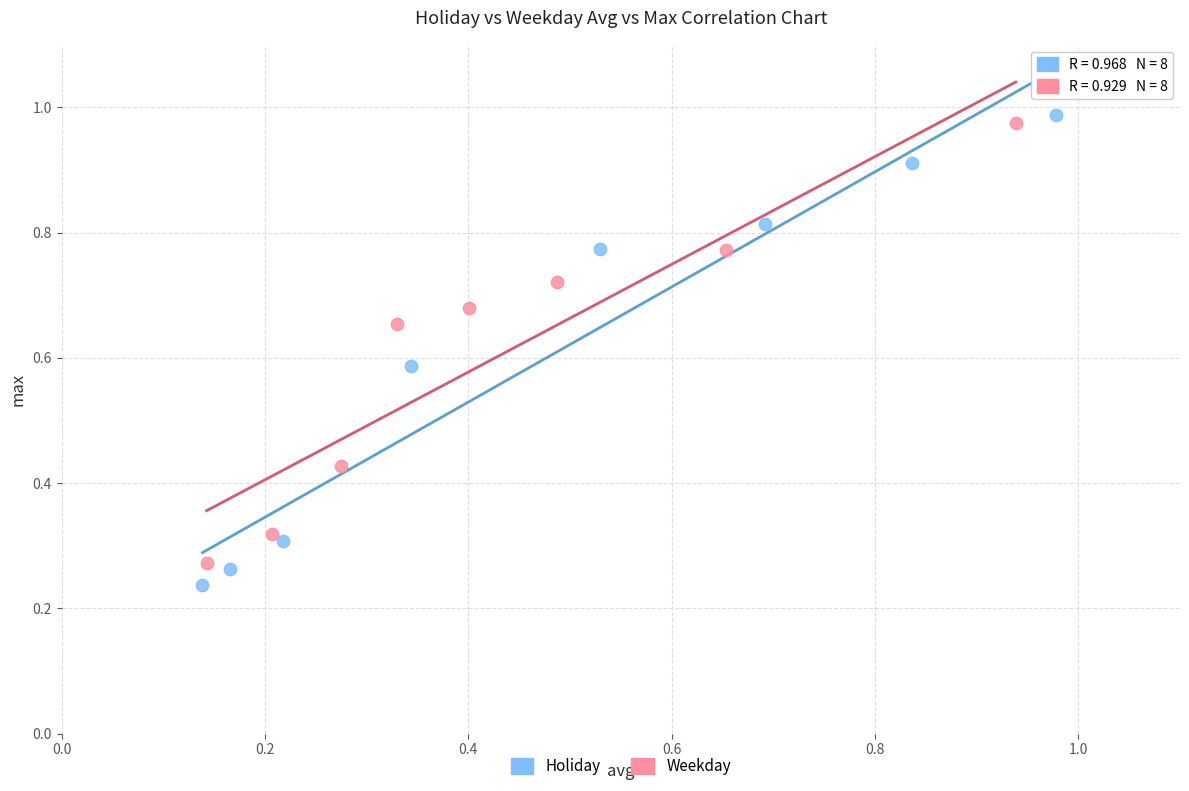

Which series contains the lowest Y value?

Holiday